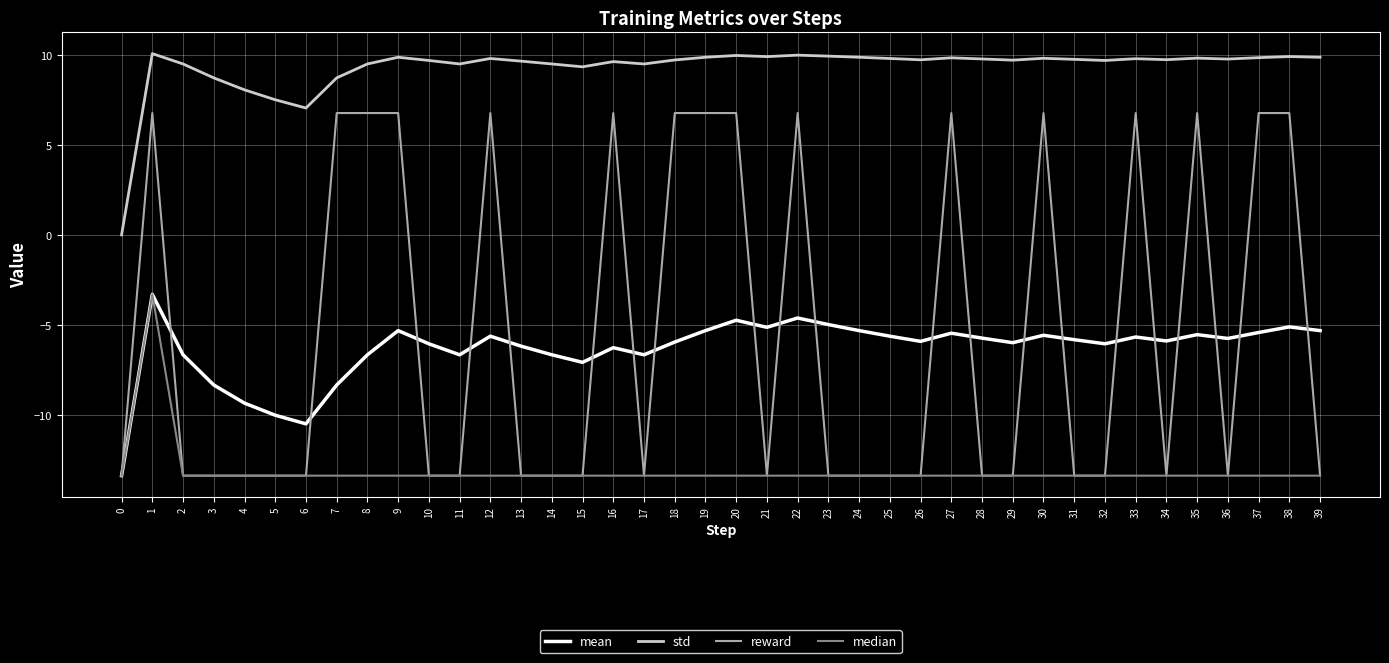

What is the maximum value shown in the chart?

10.1